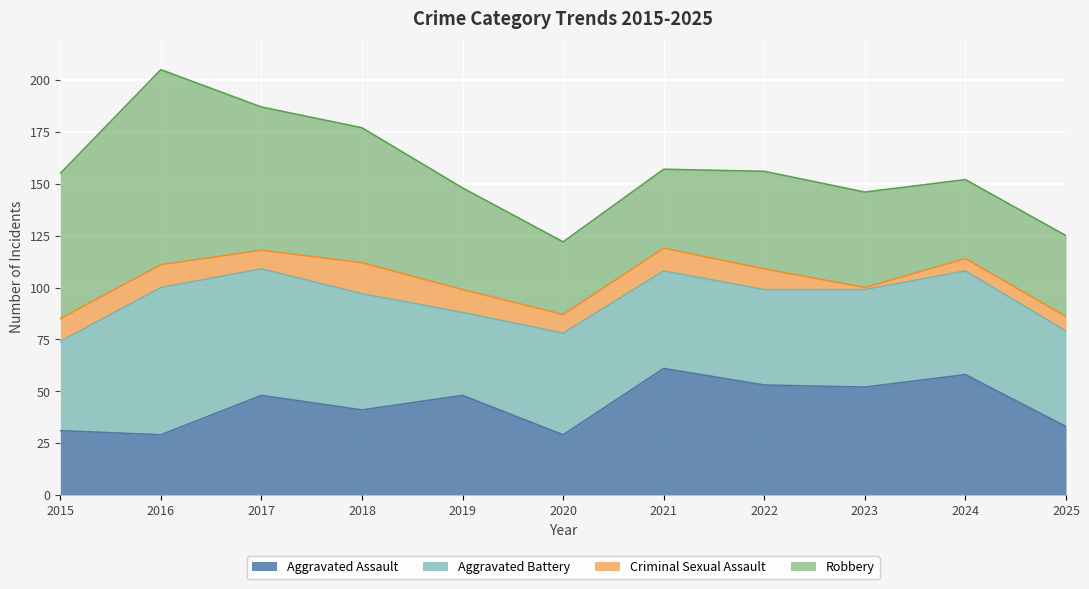

Reading right to left, transcribe all the data shown in this chart.

Aggravated Assault: 33	58	52	53	61	29	48	41	48	29	31
Aggravated Battery: 46	50	47	46	47	49	40	56	61	71	43
Criminal Sexual Assault: 7	6	1	10	11	9	11	15	9	11	11
Robbery: 39	38	46	47	38	35	49	65	69	94	70